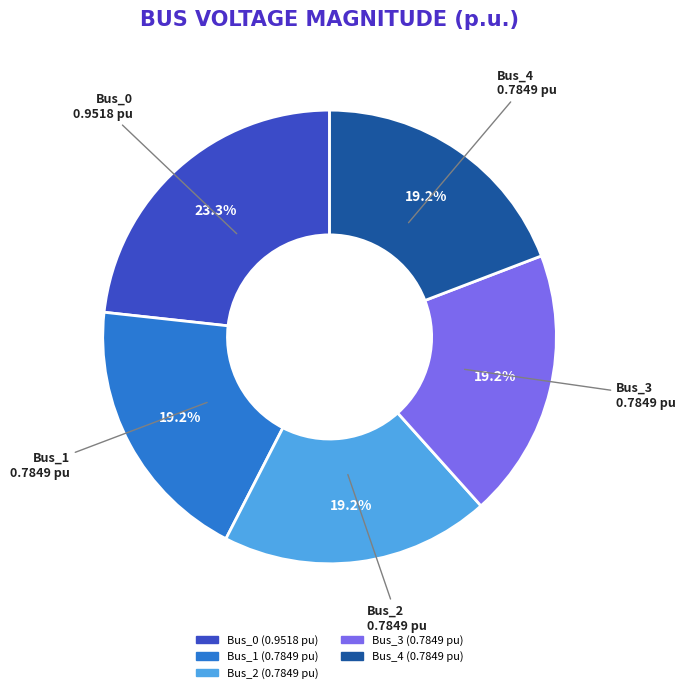

What is the largest slice in the pie chart?

Bus_0